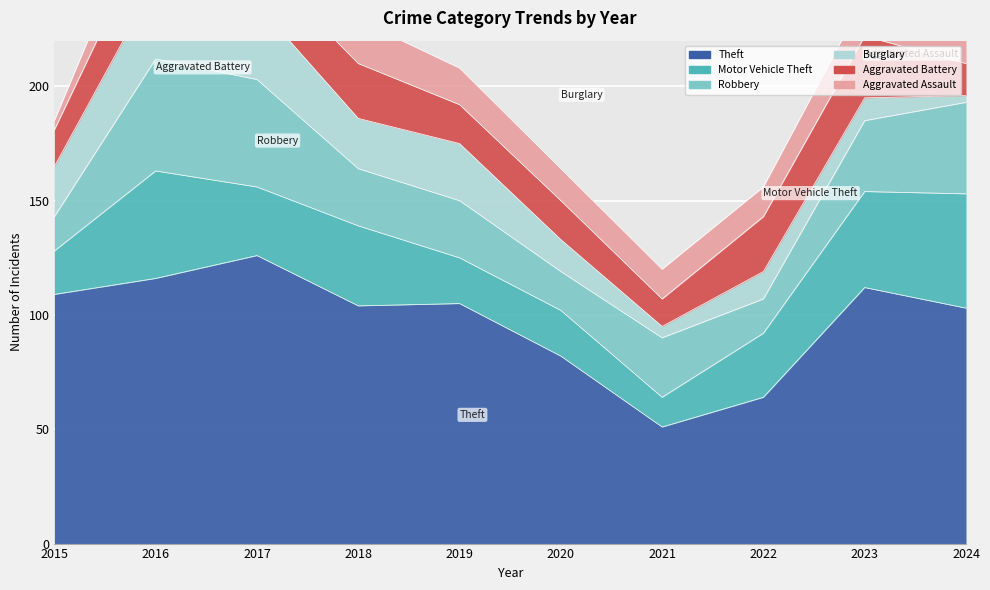

Which label corresponds to the largest value in the chart?

2017